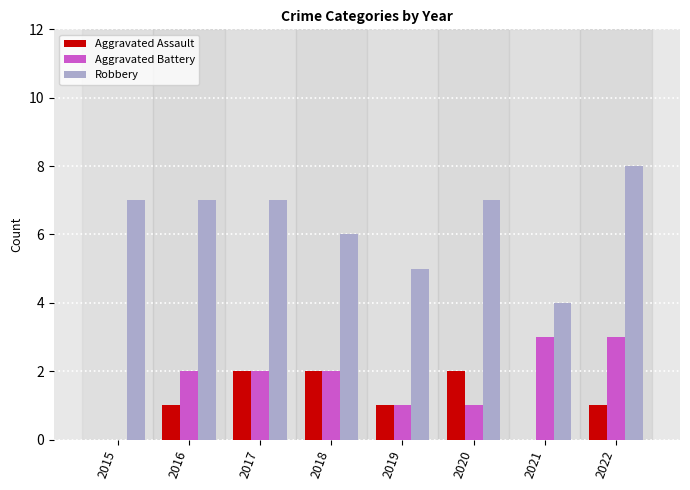

Read the Robbery value at 2021.

4